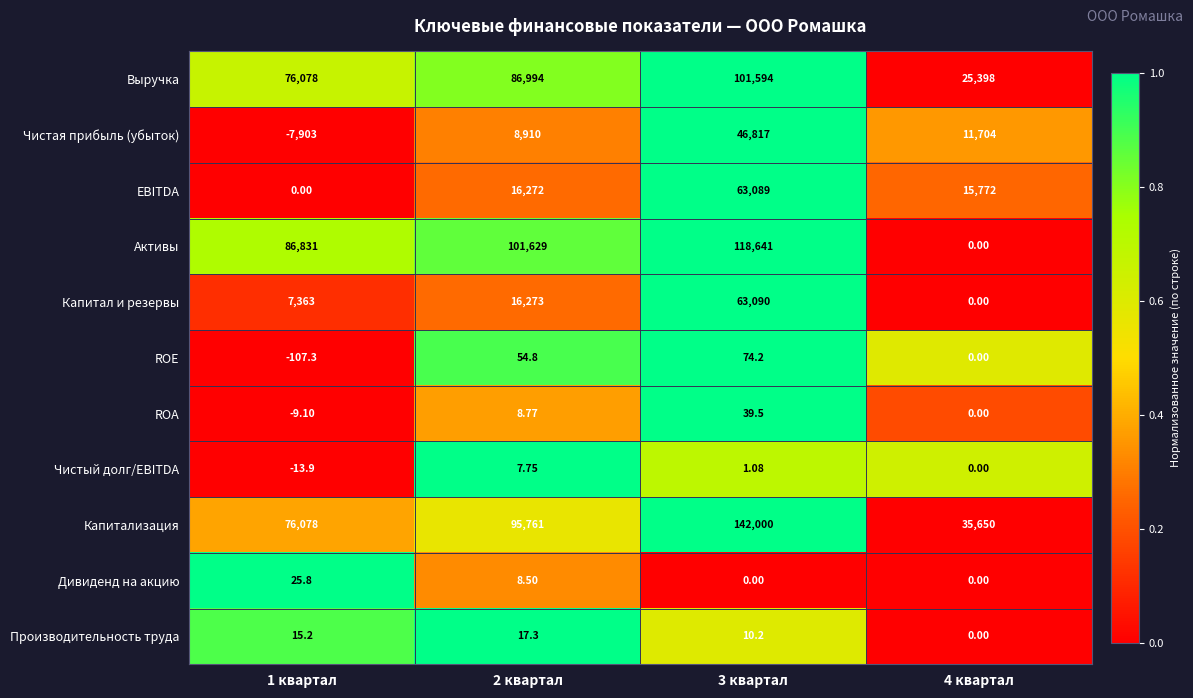

Which series has the largest total across all categories?

Капитализация